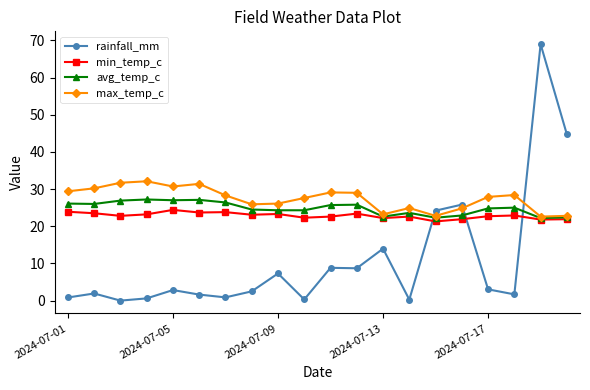

What are all the series names shown in the legend?

rainfall_mm, min_temp_c, avg_temp_c, max_temp_c